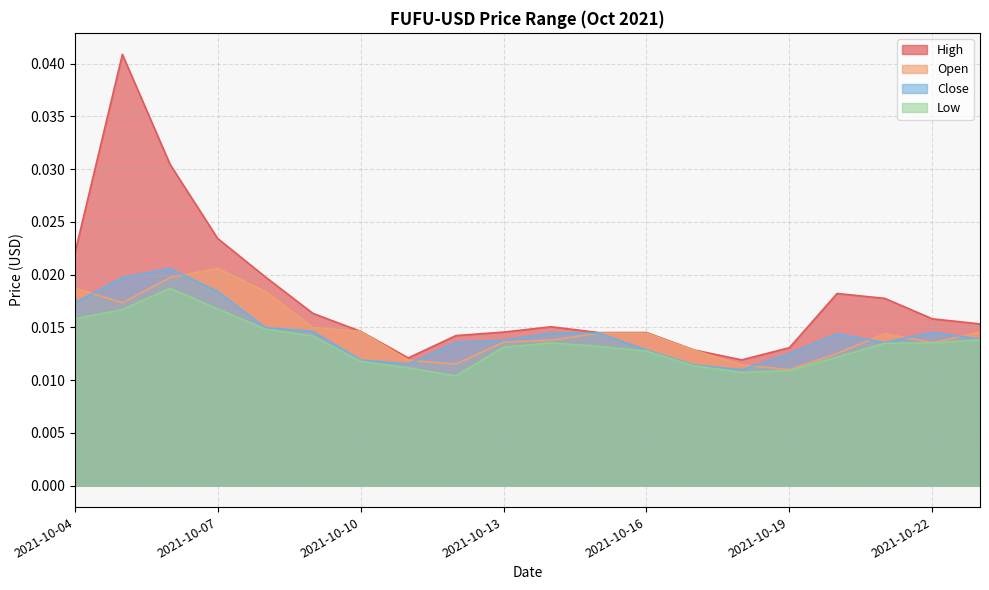

The value of Low at 2021-10-16 is 0.0. True or false?

True